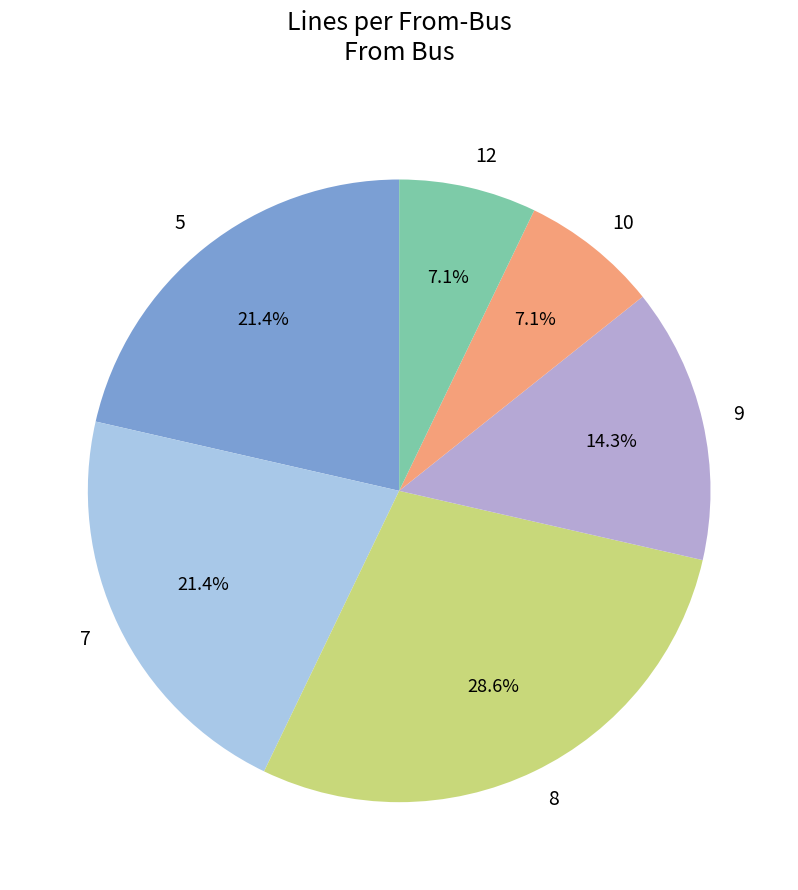

Combined, do 12 and 7 account for over 50%?

No